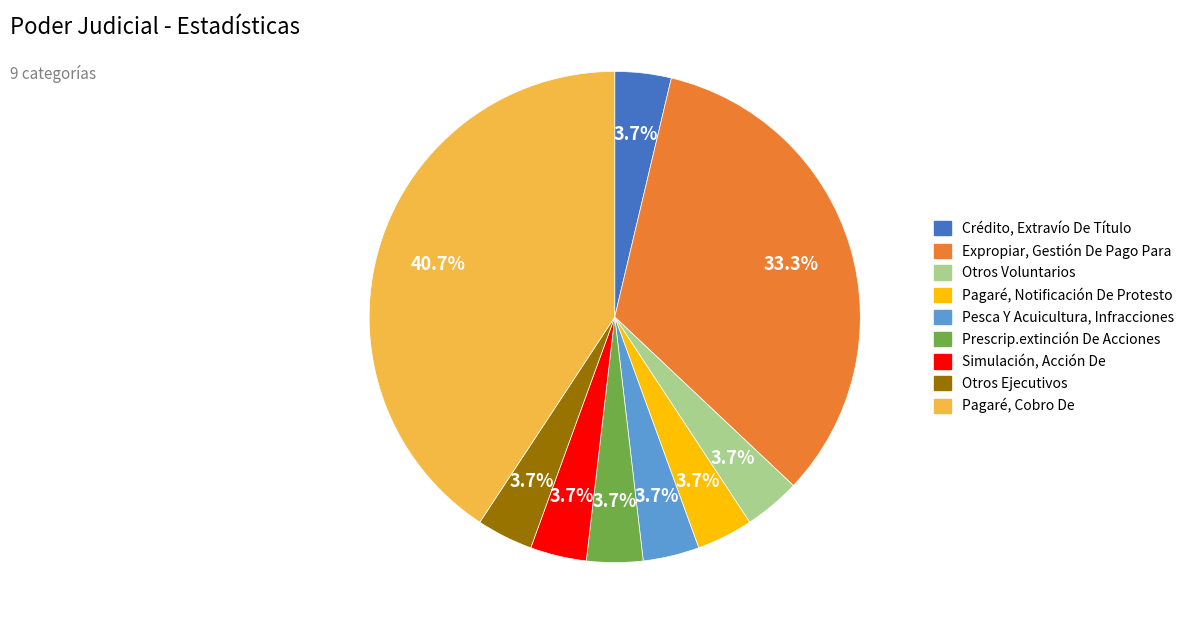

Is the sum of Otros Ejecutivos and Pagaré, Cobro De greater than half?

No